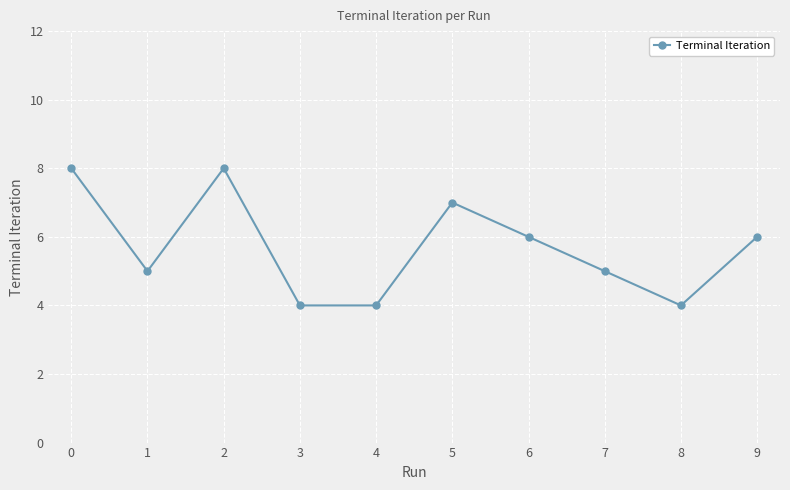

Reading left to right, transcribe all the data shown in this chart.

8	5	8	4	4	7	6	5	4	6